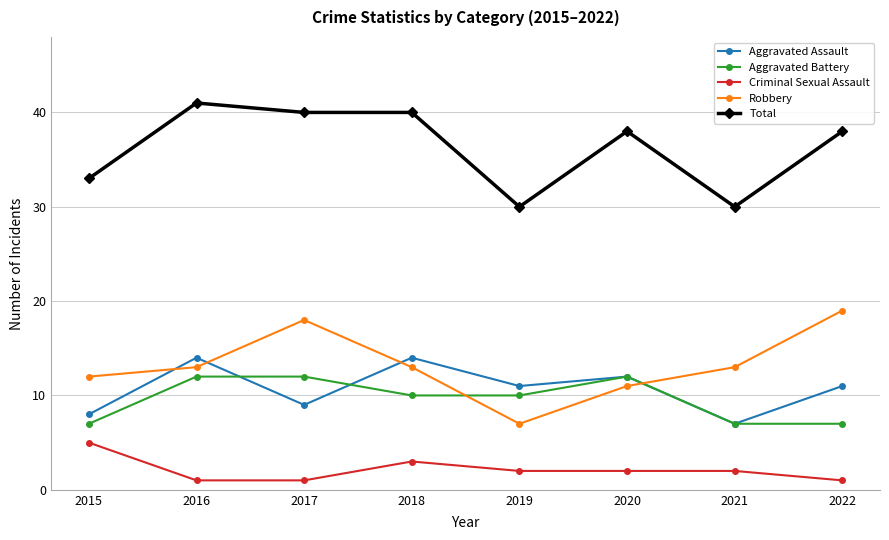

Which series changed the most between 2015 and 2017?

Total